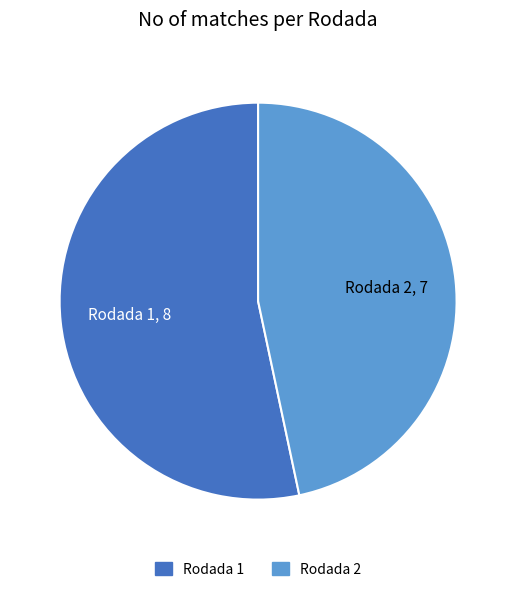

Which slice represents more than half of the pie?

Rodada 1